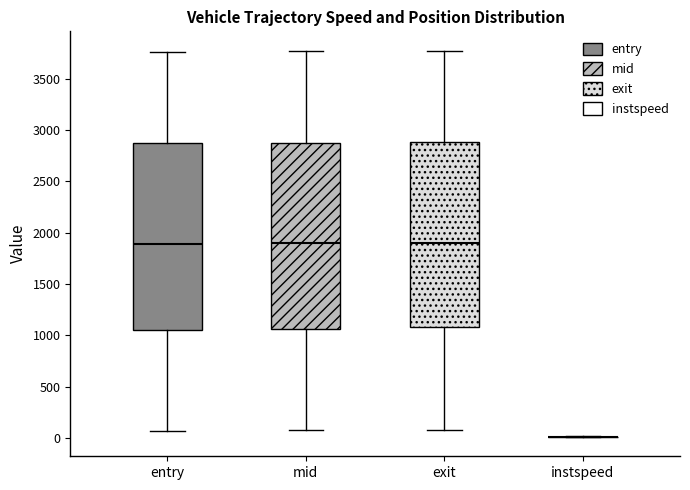

Reading left to right, read every box against the y-axis: the position of its median line, the range the box covers, and the ends of its whiskers. The values are not printed on the chart, so give them approximately, as read against the axis.

entry: median 1900, box 1050 to 2850, whiskers 50 to 3750
mid: median 1900, box 1050 to 2900, whiskers 50 to 3750
exit: median 1900, box 1100 to 2900, whiskers 100 to 3750
instspeed: box collapsed to a line at 0, whiskers 0 to 0